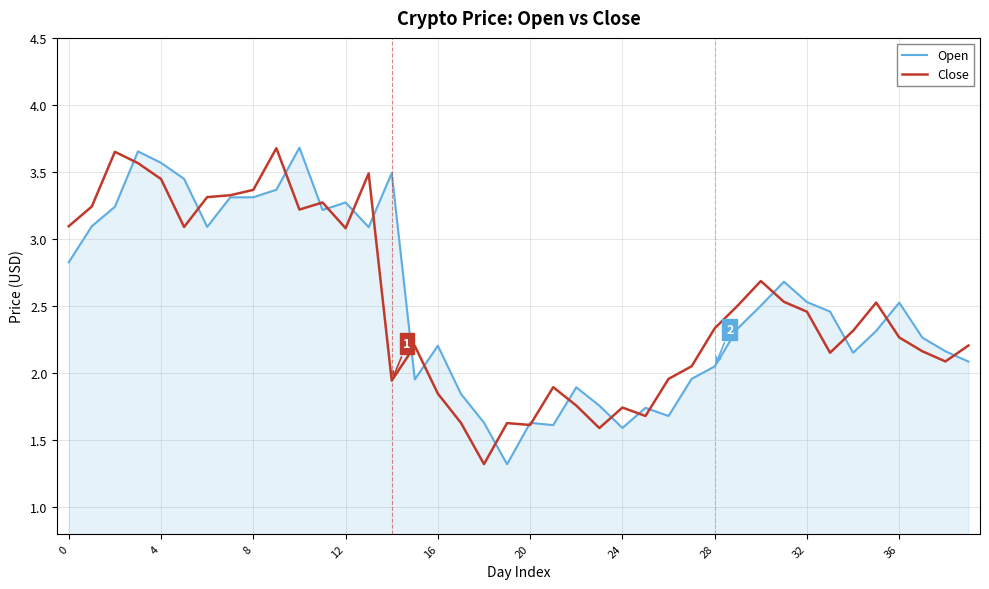

What is the smallest value displayed?

1.3